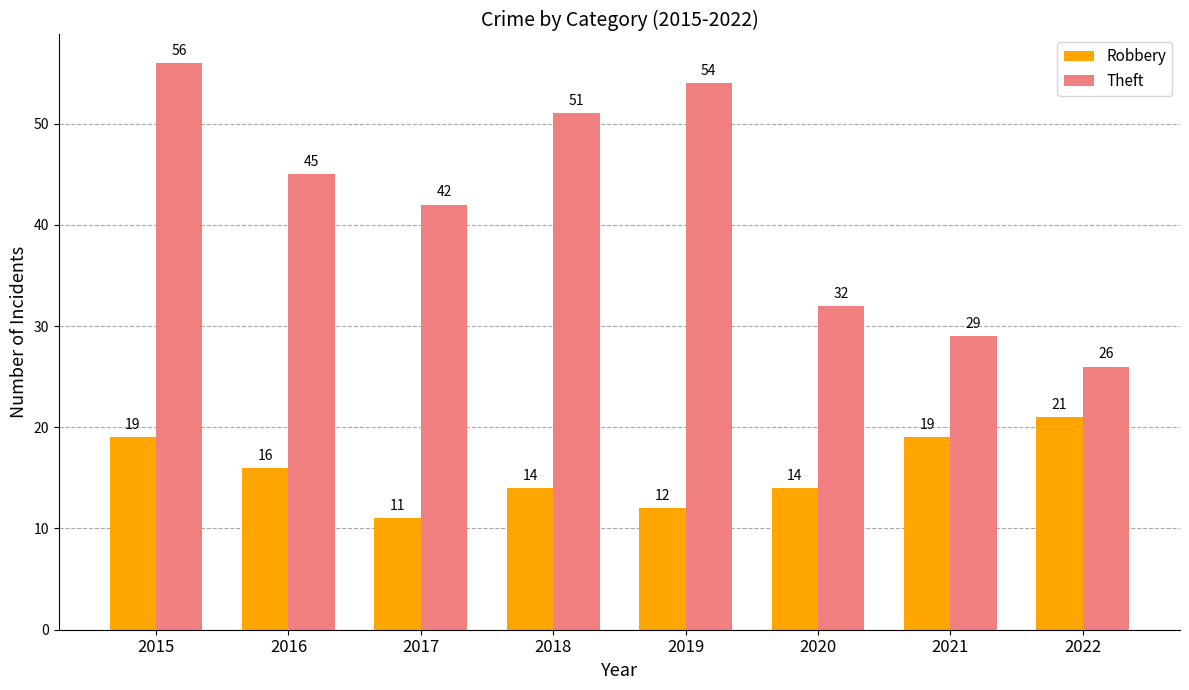

At which label does Theft first exceed 45?

2015